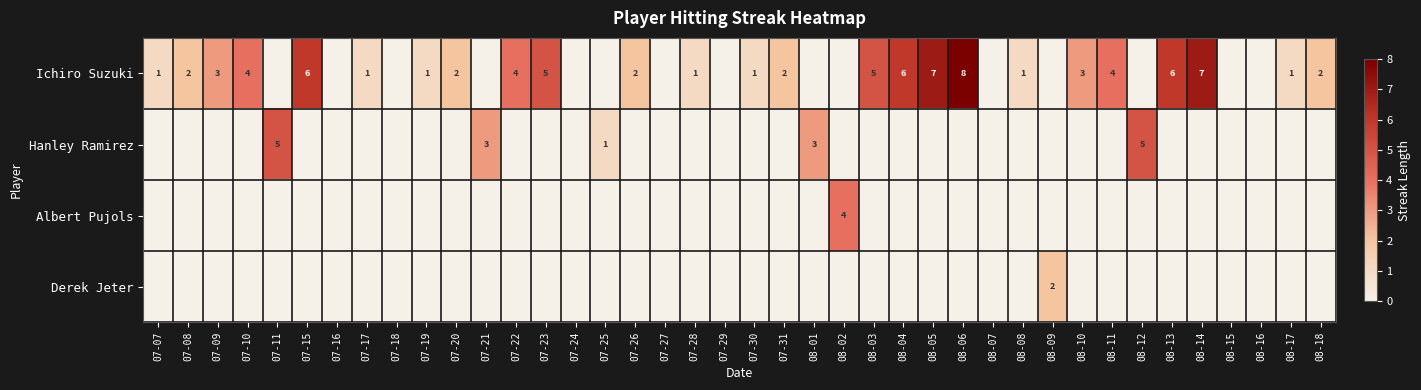

At how many categories does at least one series exceed 3?

14